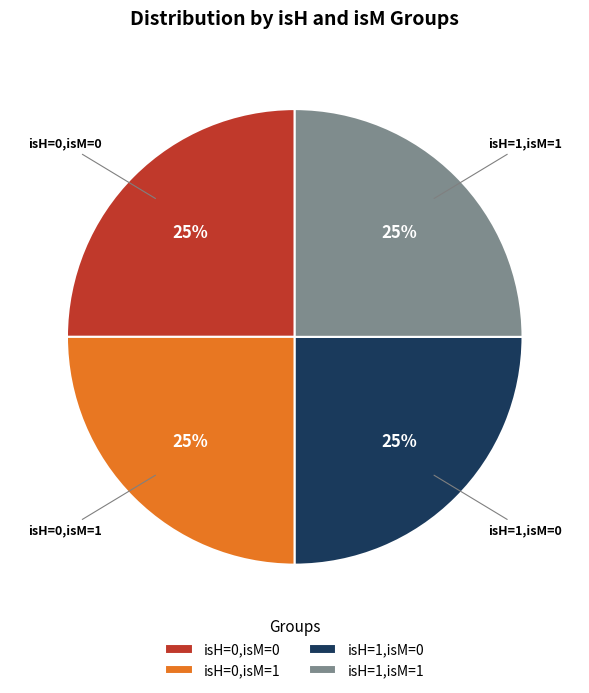

Does any single category account for the majority?

No